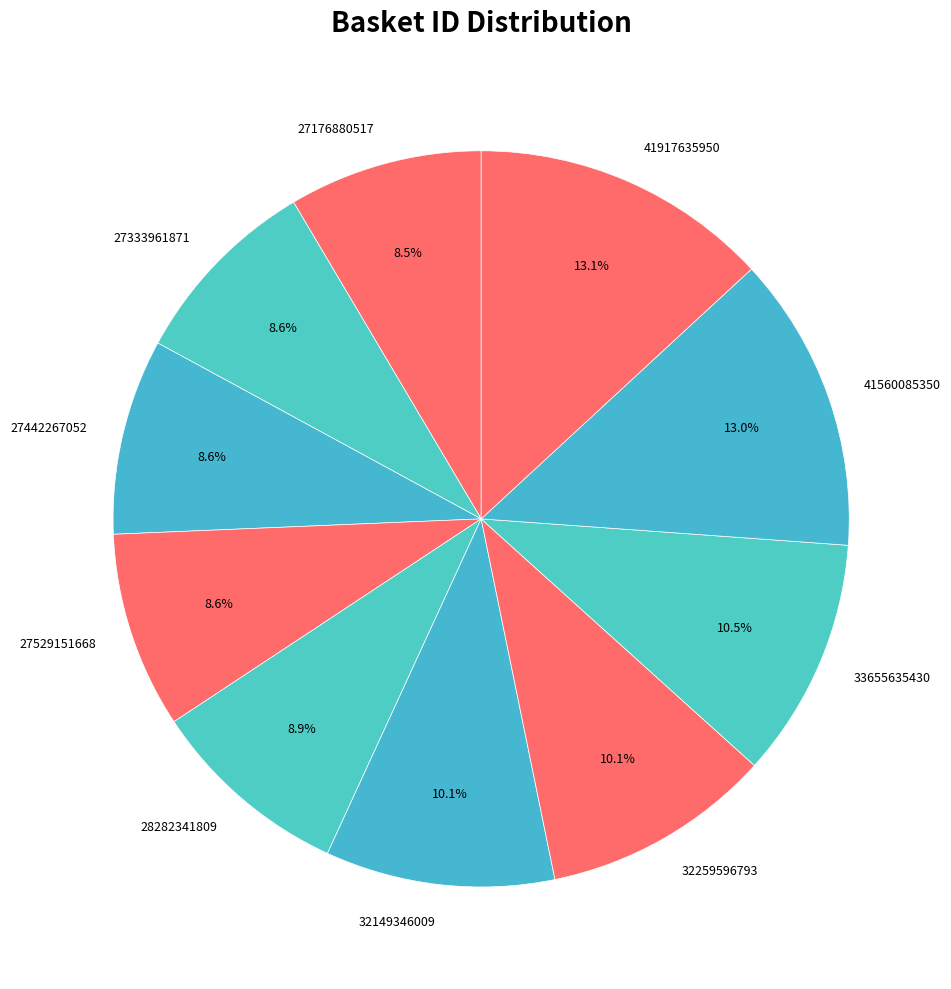

Is it true that 27333961871 is 23% of the pie?

False